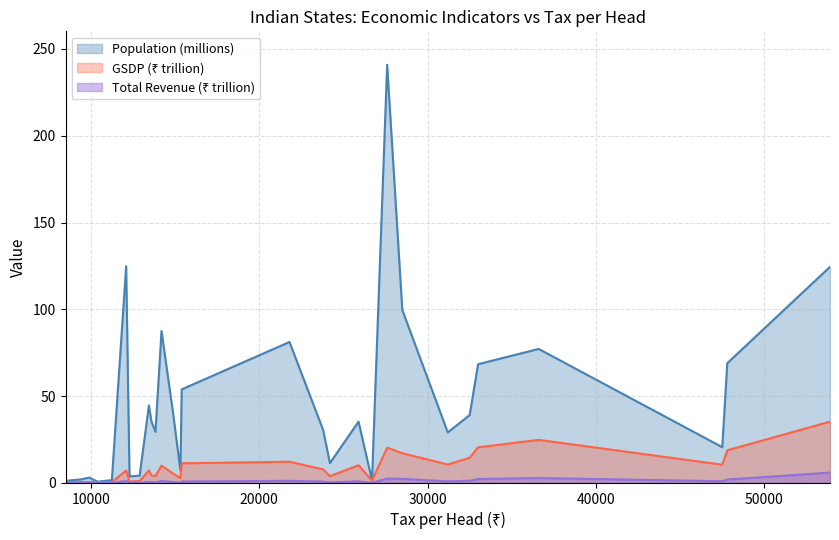

True or false: Total Revenue (₹ trillion) and GSDP (₹ trillion) intersect in this chart.

False